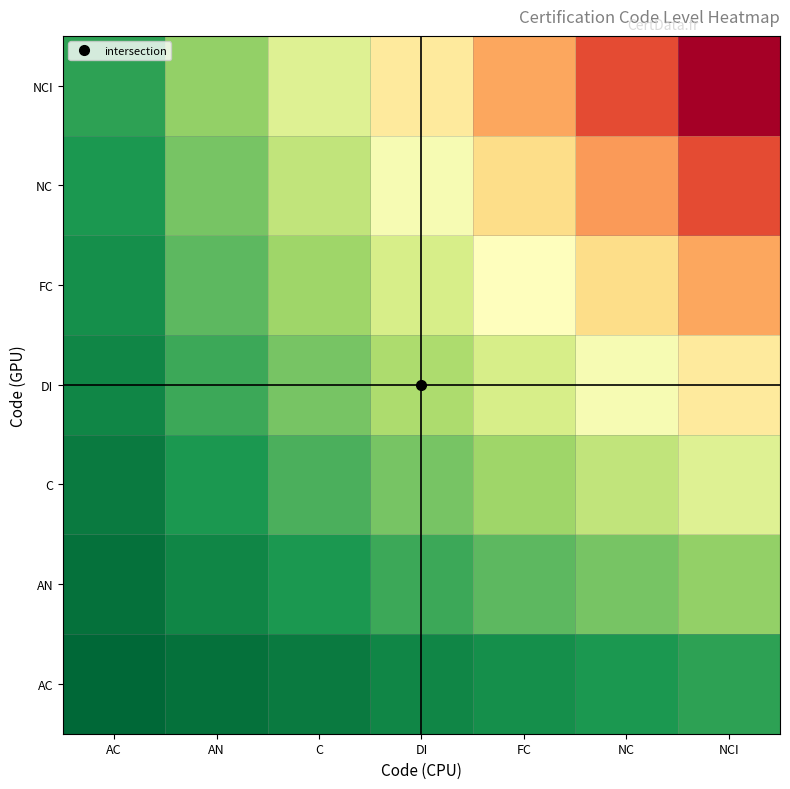

Reading right to left, list all the values displayed in this chart.

AC: NCI=7	NC=6	FC=5	DI=4	C=3	AN=2	AC=1
AN: NCI=14	NC=12	FC=10	DI=8	C=6	AN=4	AC=2
C: NCI=21	NC=18	FC=15	DI=12	C=9	AN=6	AC=3
DI: NCI=28	NC=24	FC=20	DI=16	C=12	AN=8	AC=4
FC: NCI=35	NC=30	FC=25	DI=20	C=15	AN=10	AC=5
NC: NCI=42	NC=36	FC=30	DI=24	C=18	AN=12	AC=6
NCI: NCI=49	NC=42	FC=35	DI=28	C=21	AN=14	AC=7